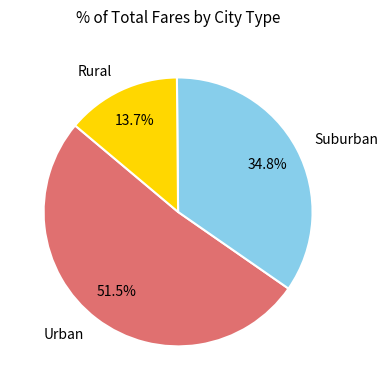

Do Urban and Suburban together represent more than half of the pie?

Yes